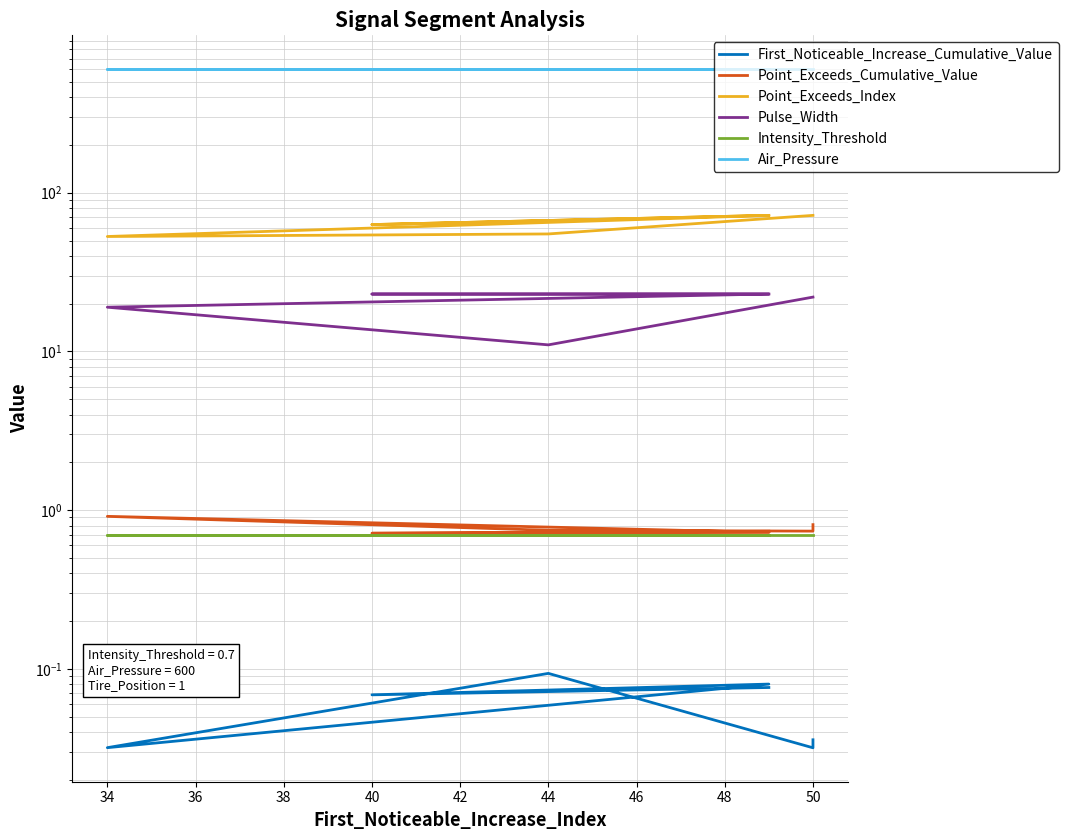

Rank the series by their maximum value, from highest to lowest.

Air_Pressure, Point_Exceeds_Index, Pulse_Width, Point_Exceeds_Cumulative_Value, Intensity_Threshold, First_Noticeable_Increase_Cumulative_Value